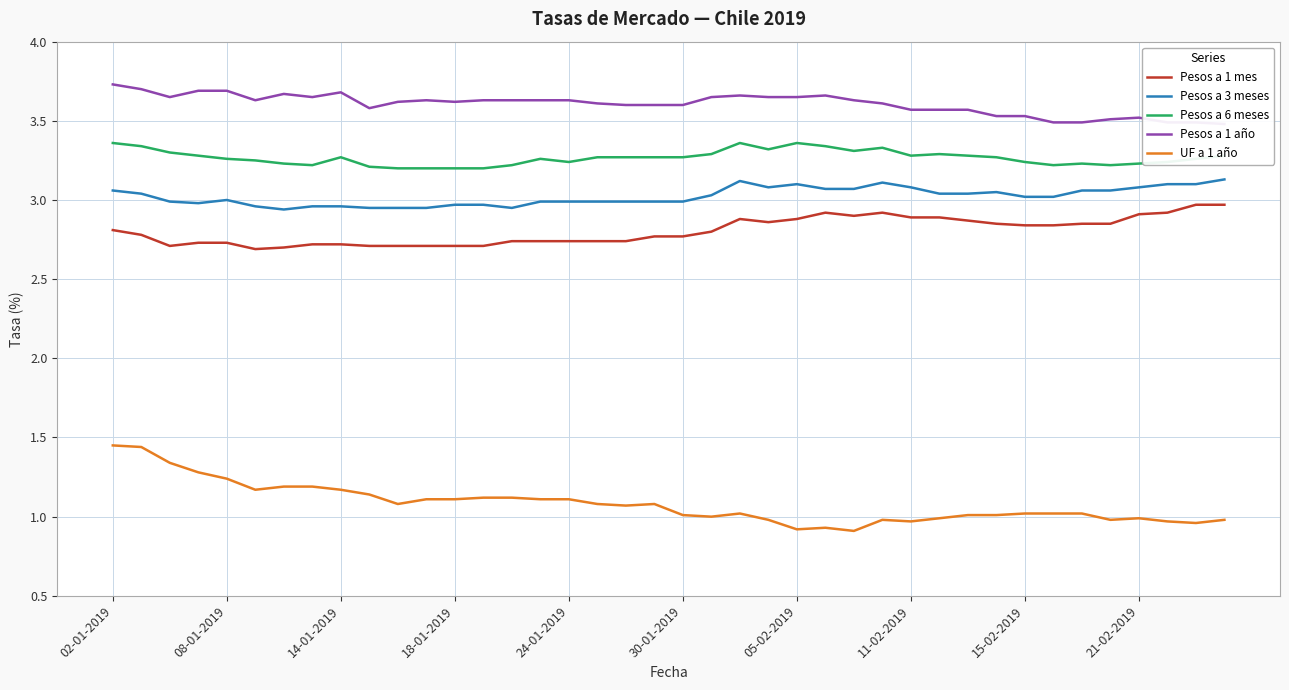

What is the lowest value of the UF a 1 año series?

0.9